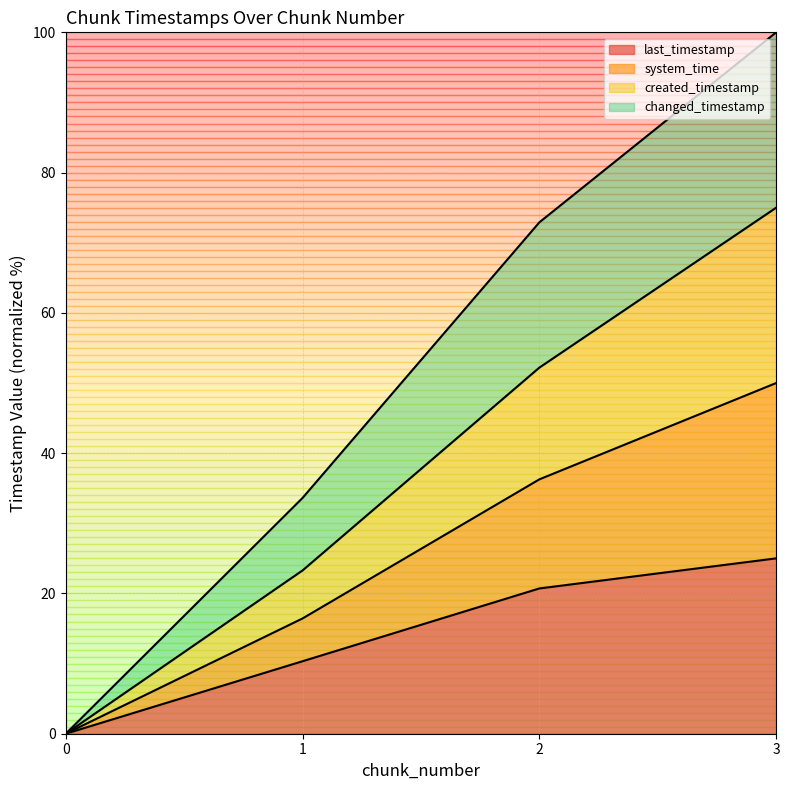

List the series in order of their peak value, highest first.

changed_timestamp, system_time, created_timestamp, last_timestamp